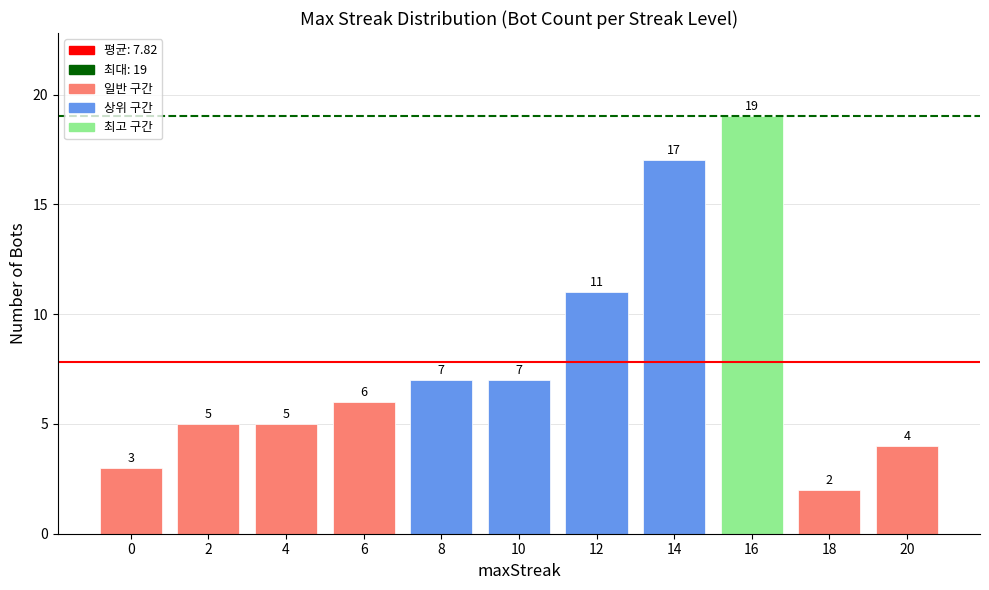

What is the change in value from 8 to 20?

-3